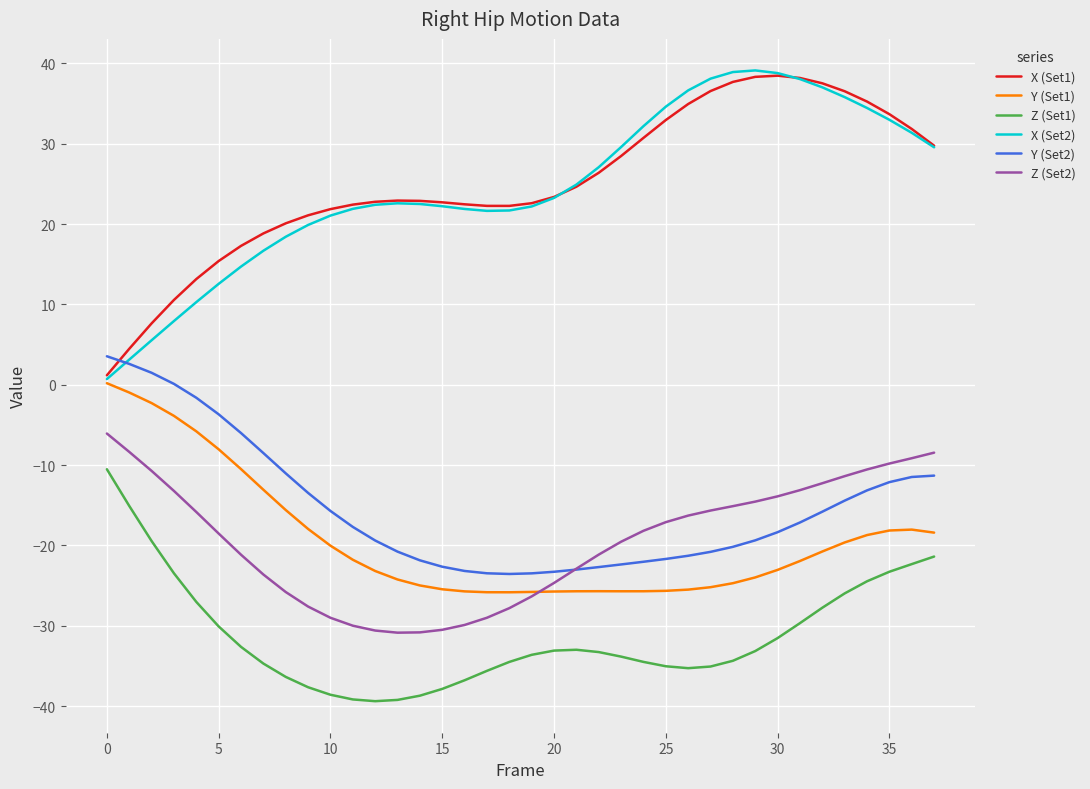

What is the minimum value shown in the chart?

-39.4